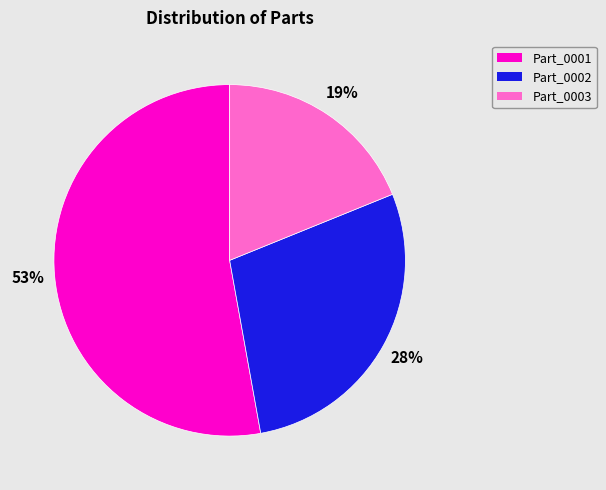

To the nearest percent, what percentage of the pie is Part_0003?

19%